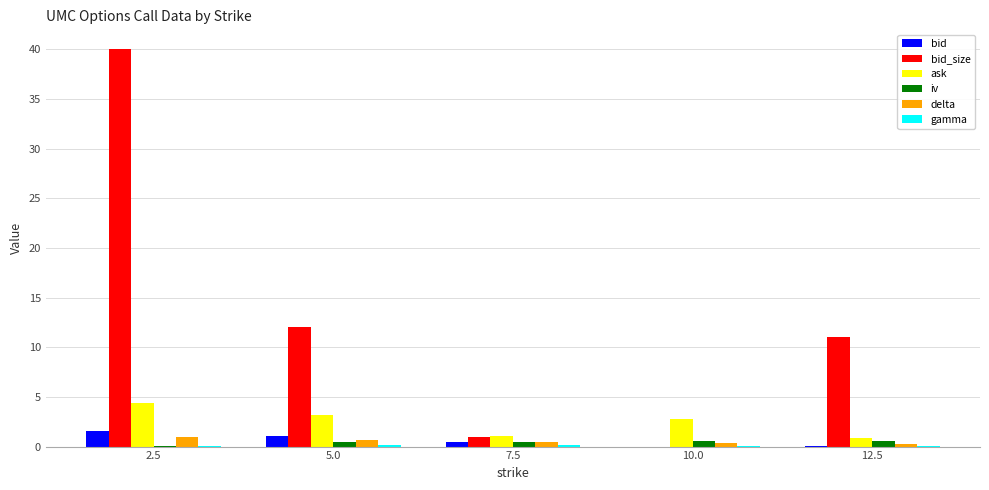

Is the value of ask at 10.0 greater than the value of bid_size at 12.5?

No